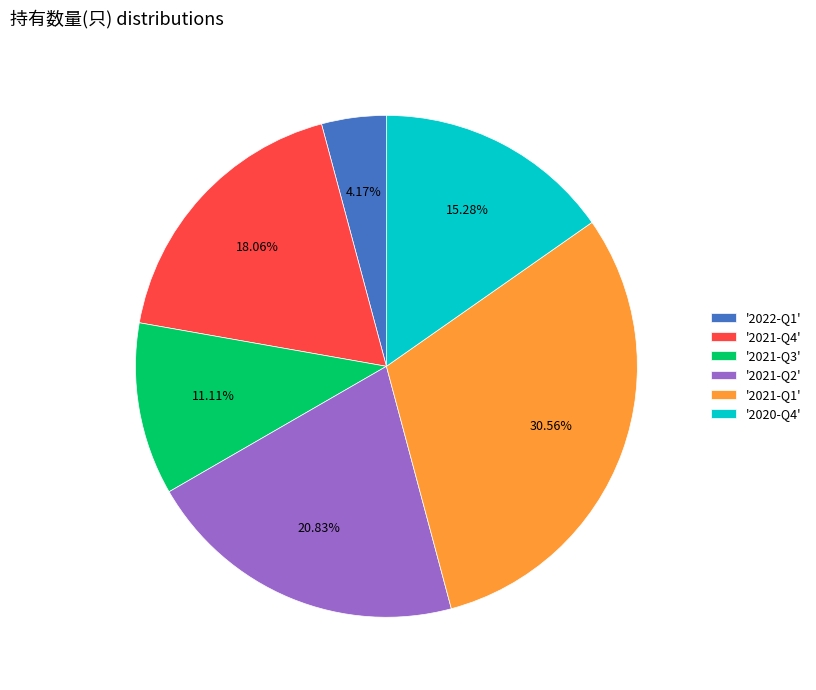

Is the sum of '2020-Q4' and '2021-Q4' greater than half?

No